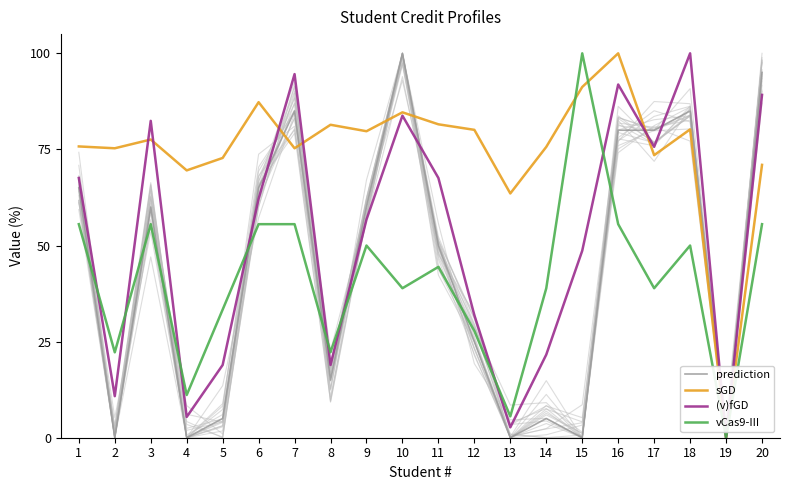

Rank the series by their maximum value, from highest to lowest.

prediction, sGD, (v)fGD, vCas9-III